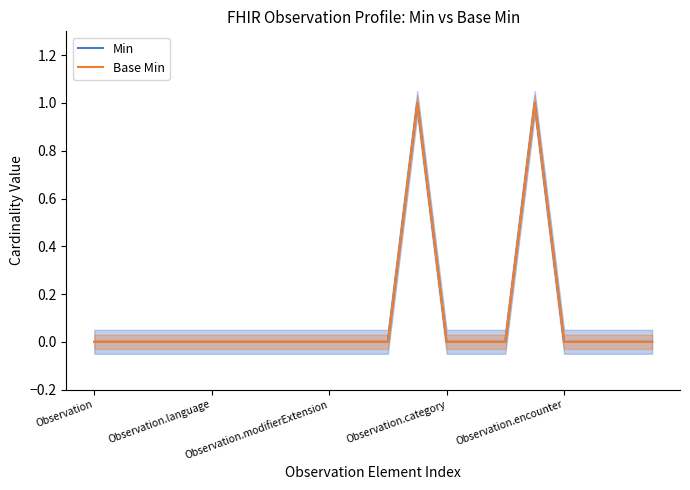

At which category is the sum across all series the highest?

11